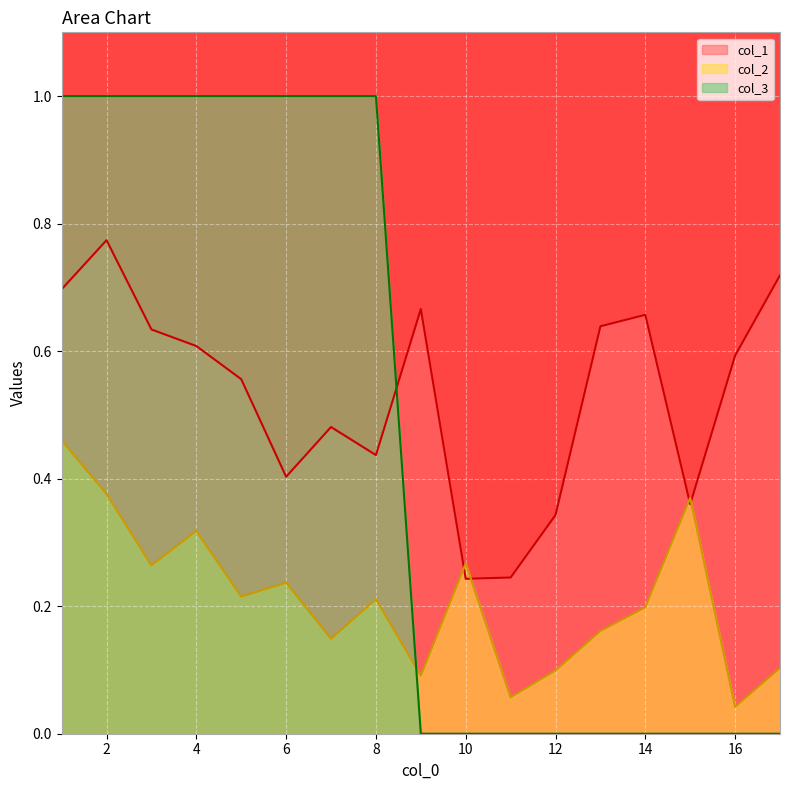

True or false: col_3 has a value of -0.5 at 13.

False